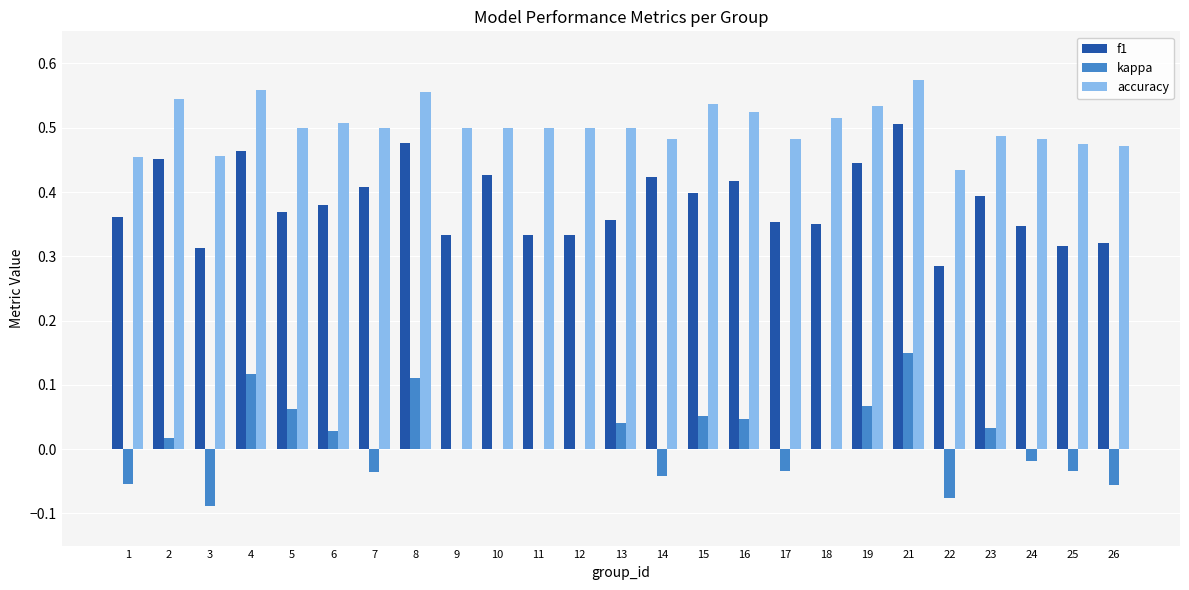

What is the sum of all accuracy values?

12.6